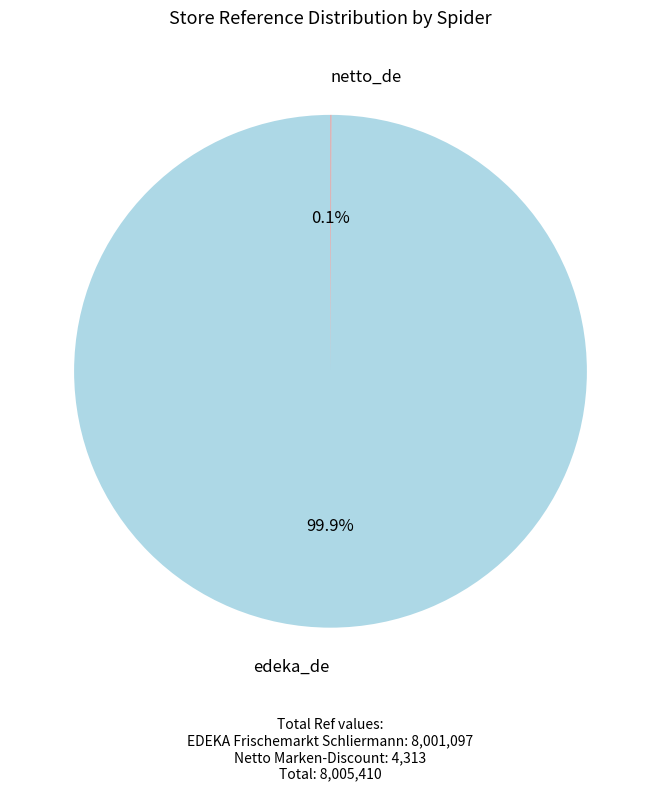

What is the largest slice in the pie chart?

edeka_de